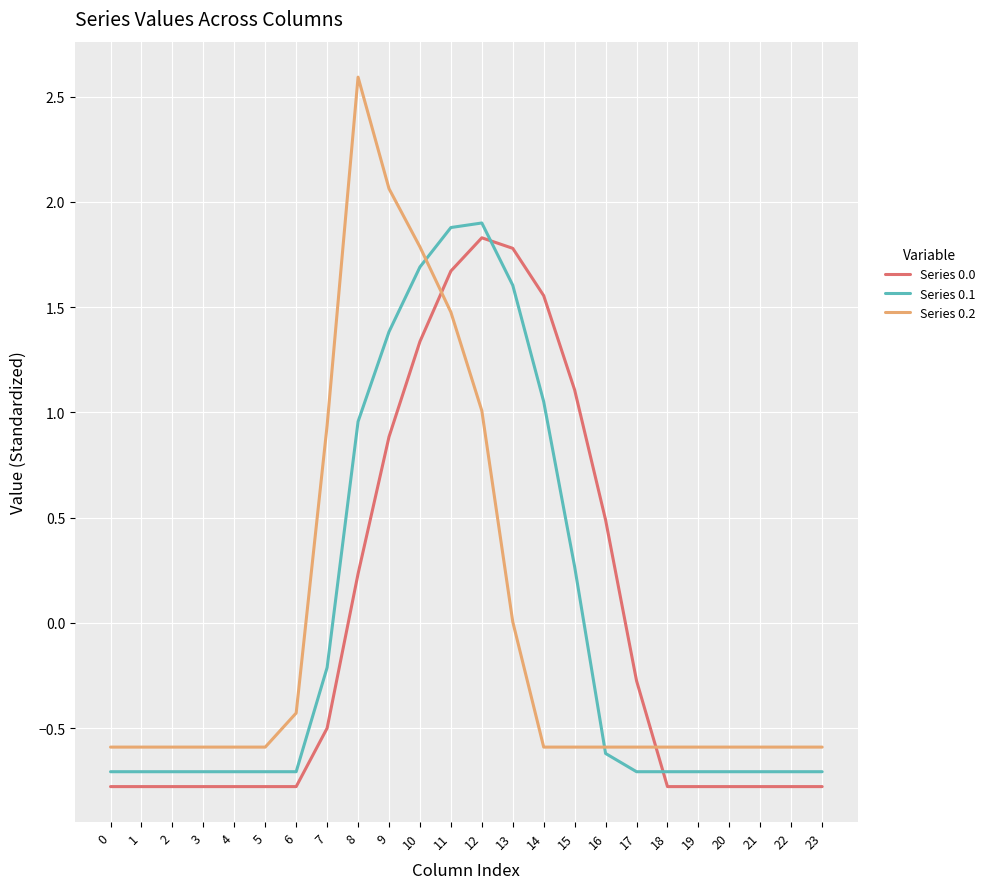

Does the chart display data point markers on the line(s)?

No